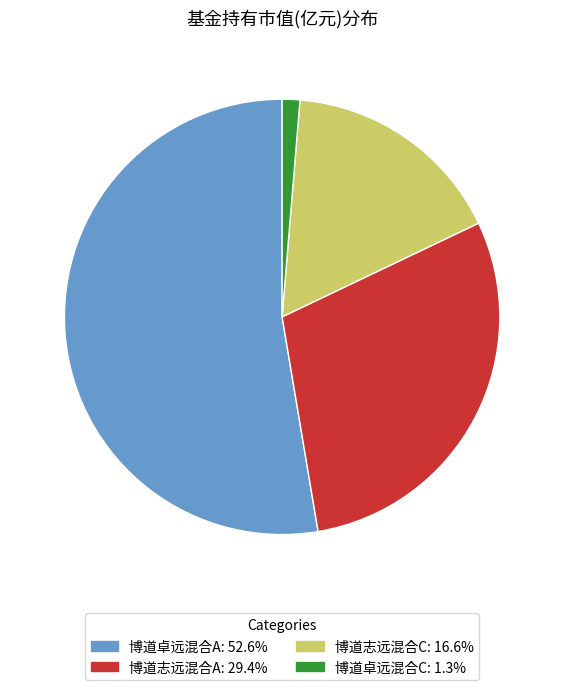

Does 博道卓远混合C represent more than half of the total?

No